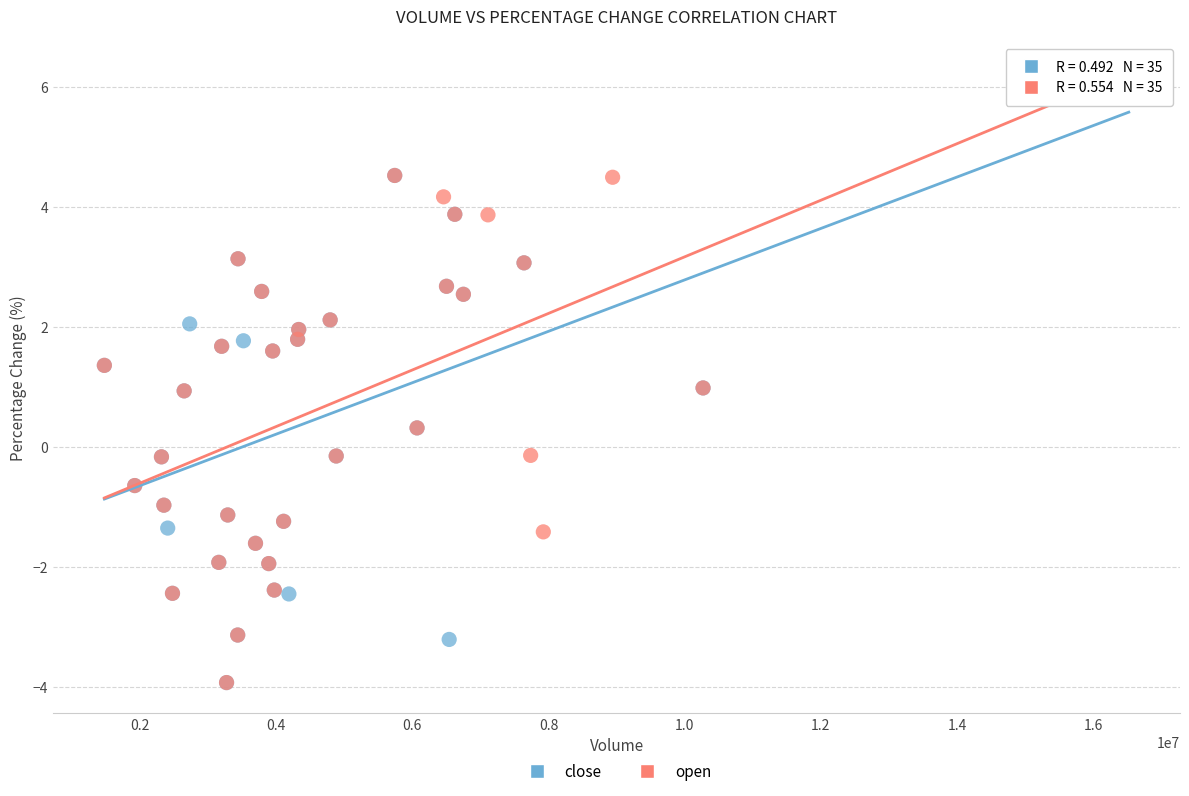

What are all the series names shown in the legend?

close, open